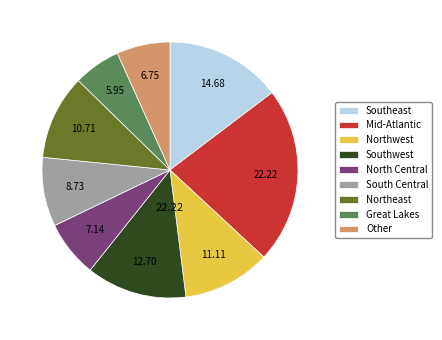

Between Northeast and Mid-Atlantic, which is larger?

Mid-Atlantic